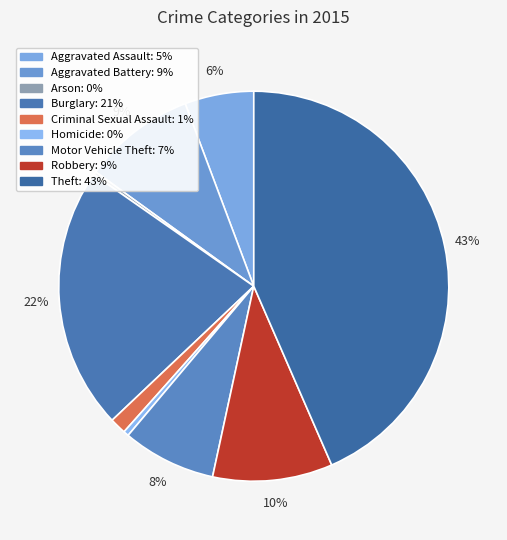

Which slice is the largest?

Theft